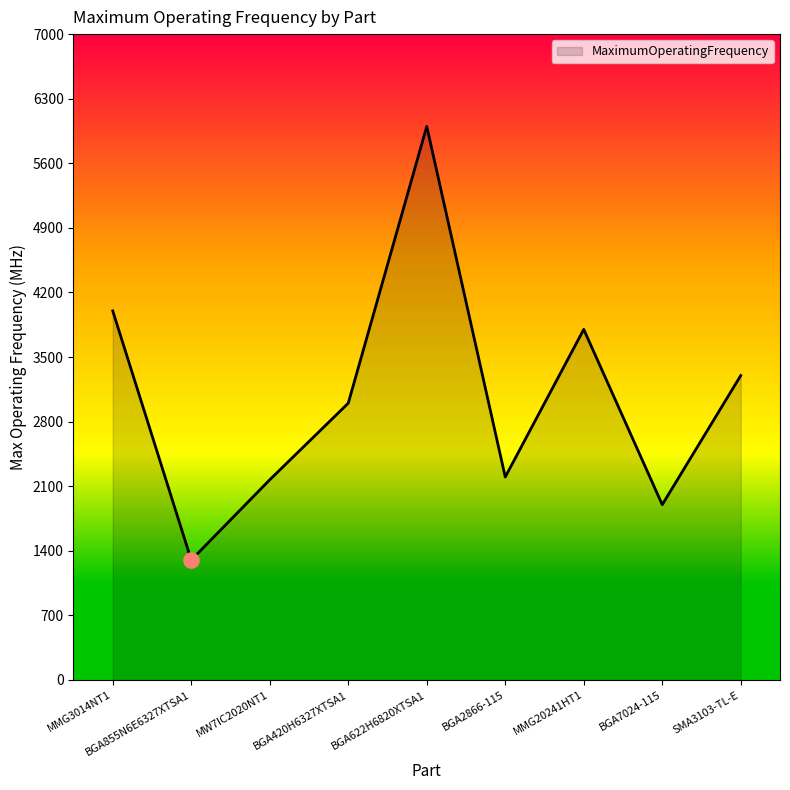

What is the change in value from MMG3014NT1 to BGA622H6820XTSA1?

+2000